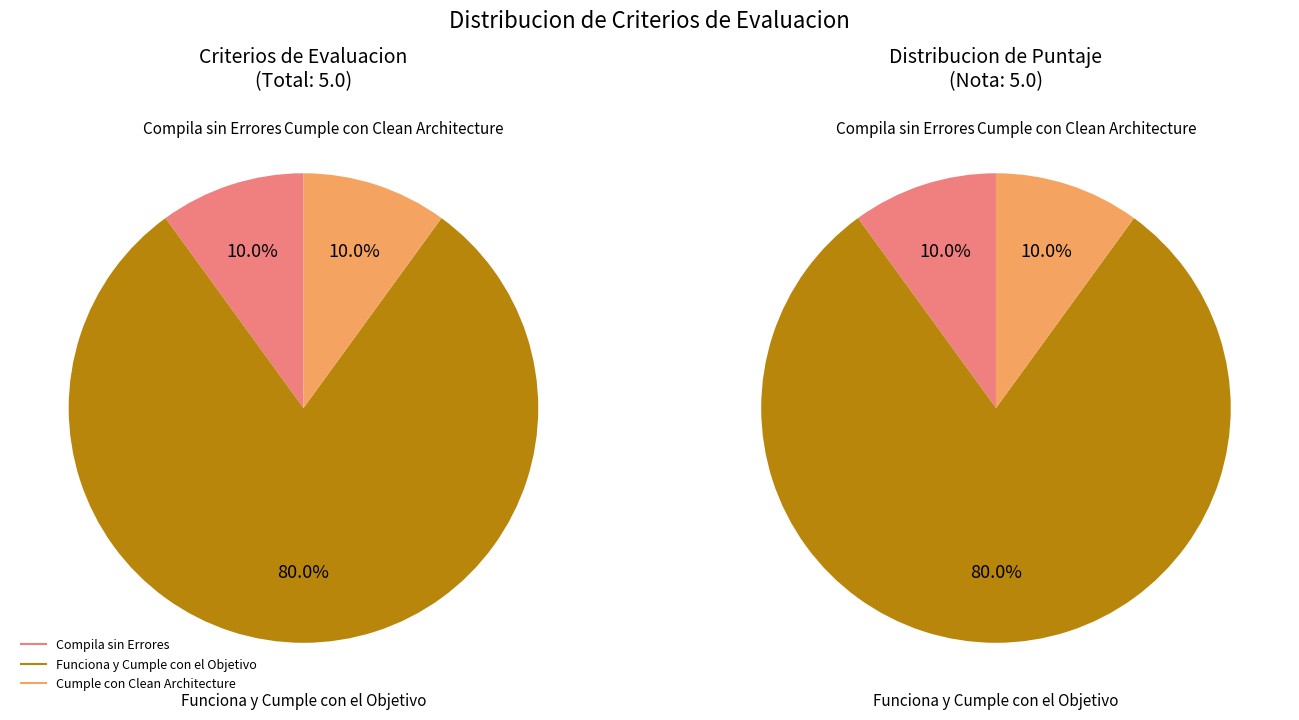

What is the total percentage of Funciona y Cumple con el Objetivo and Compila sin Errores?

90.0%